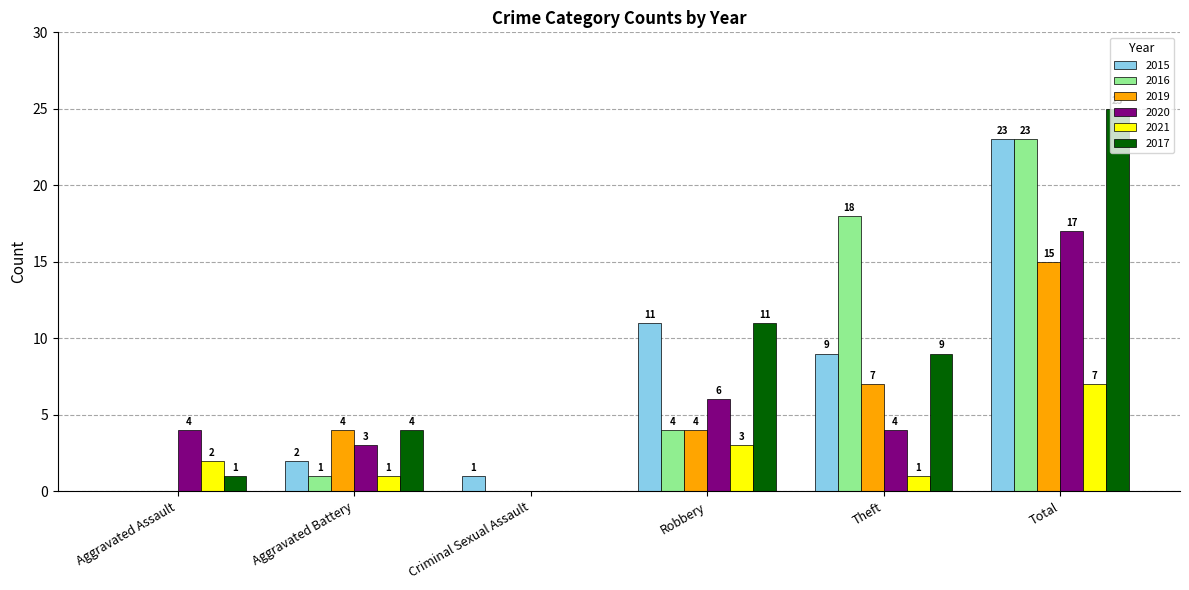

At which category is the sum across all series the highest?

Total